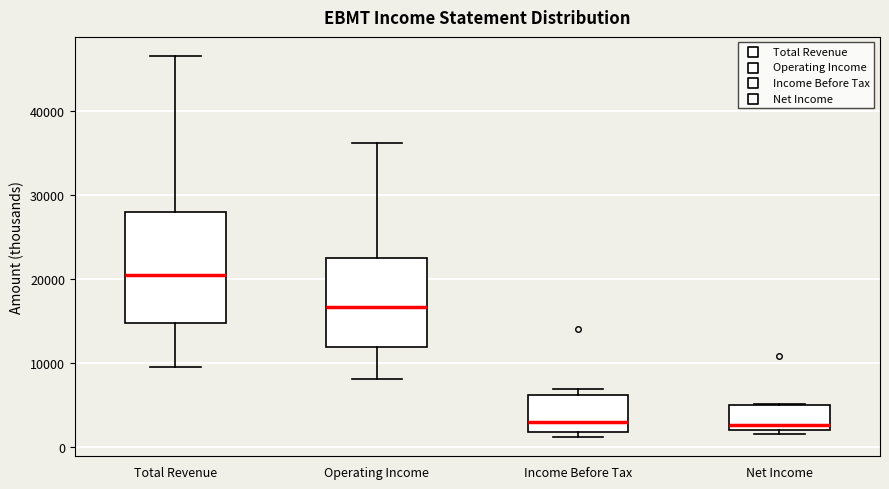

Reading left to right, read every box against the y-axis: the position of its median line, the range the box covers, and the ends of its whiskers. The values are not printed on the chart, so give them approximately, as read against the axis.

Total Revenue: median 21000, box 15000 to 28000, whiskers 10000 to 47000
Operating Income: median 17000, box 12000 to 23000, whiskers 8000 to 36000
Income Before Tax: median 3000, box 2000 to 6000, whiskers 1000 to 7000
Net Income: median 3000, box 2000 to 5000, whiskers 2000 (just below the box's lower edge) to 5000